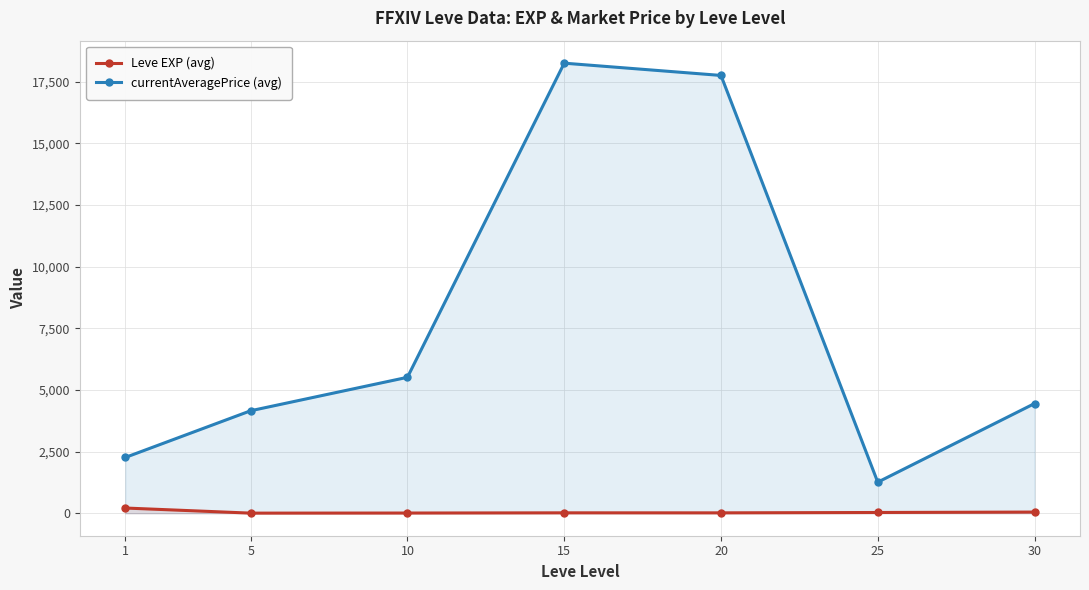

What is the minimum value shown in the chart?

3.7